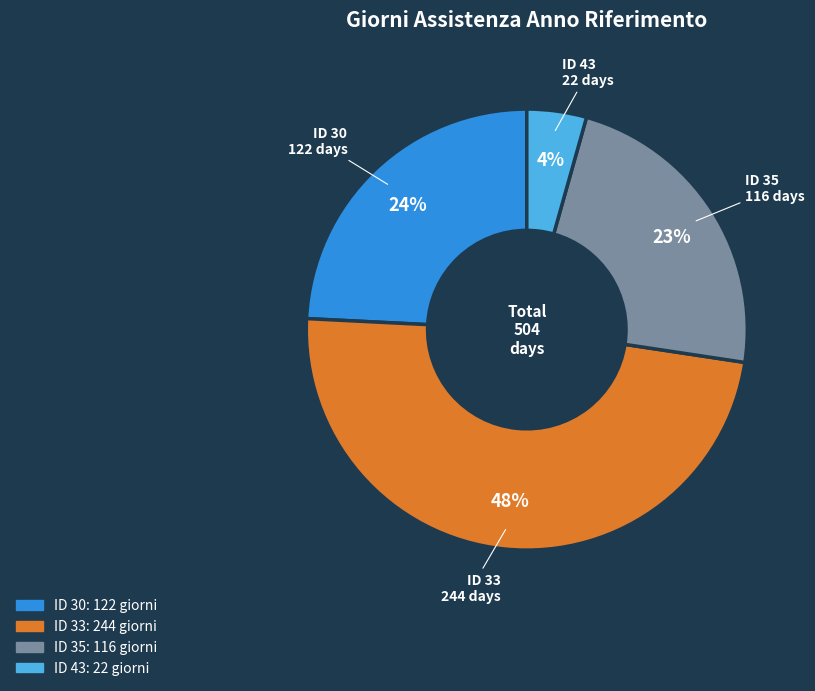

To the nearest percent, what is the average slice percentage?

25%